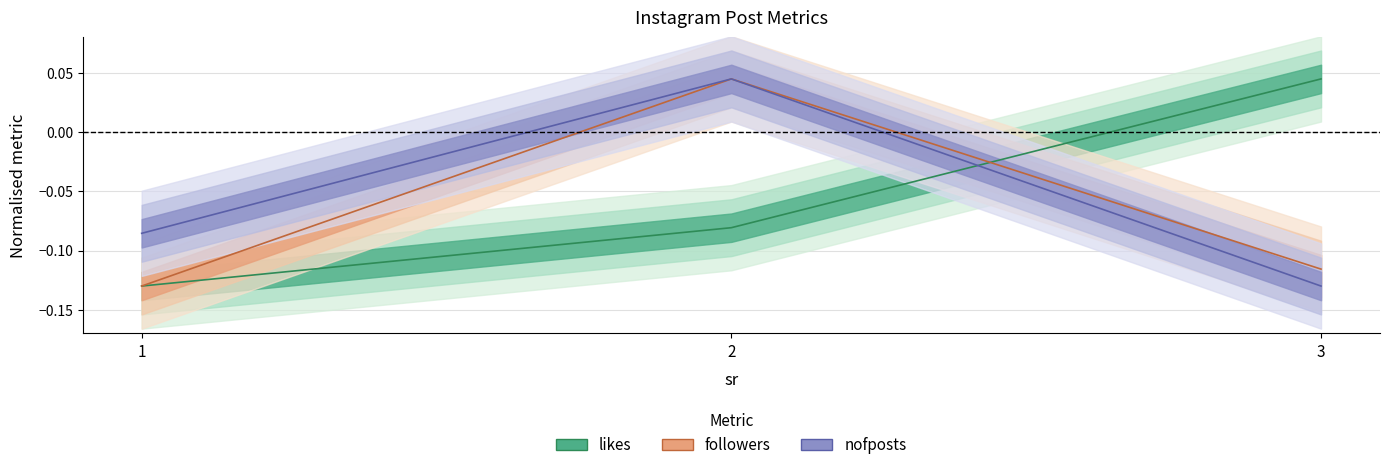

How many lines are shown in the chart?

3